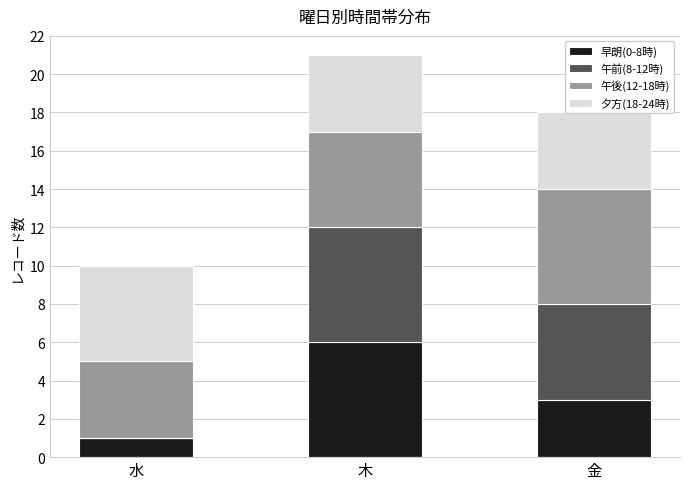

At which category is the sum across all series the highest?

木